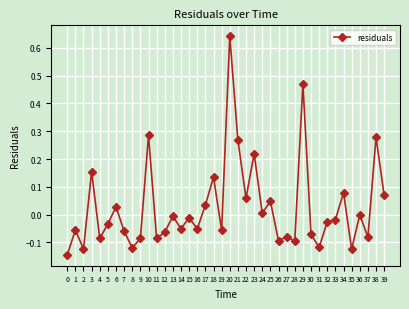

Count the number of data series in this chart.

1